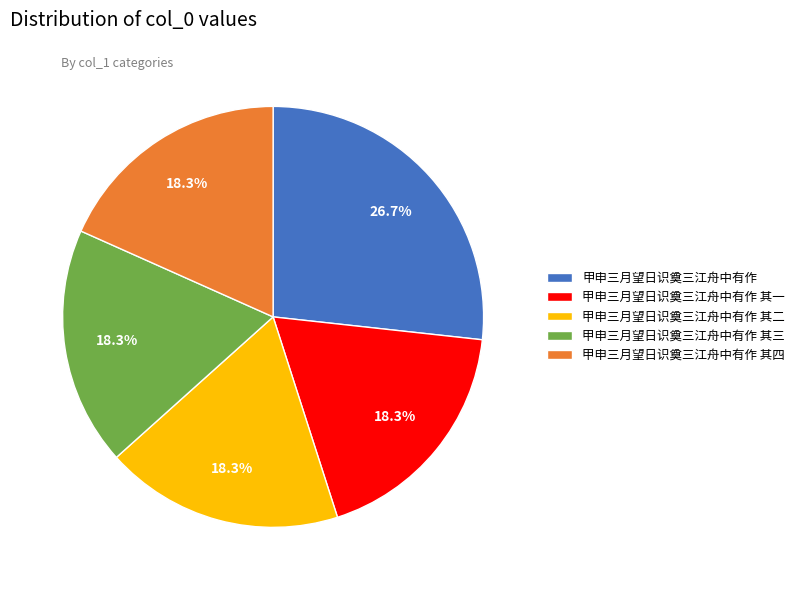

Count the number of slices in the pie.

5